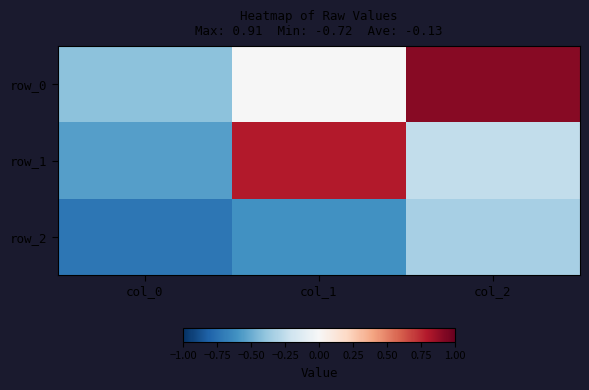

How many values in the row_0 series exceed 0?

1